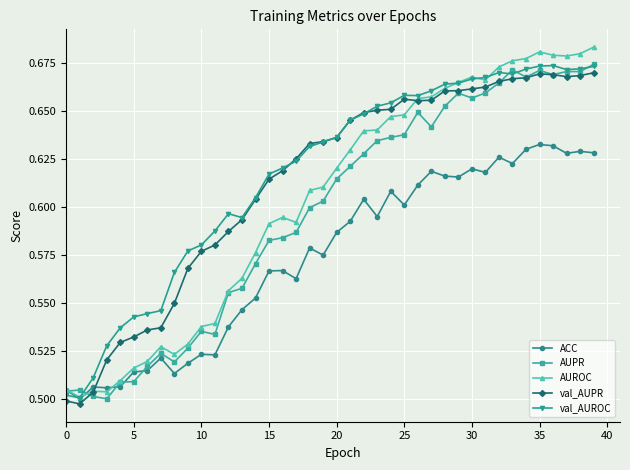

Count the ACC values in the range 0 to 1.

40